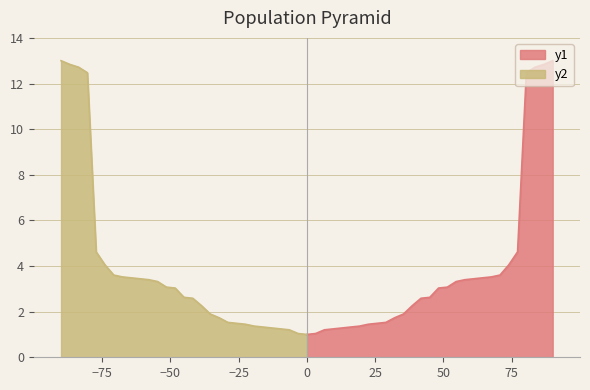

What is the value of the 15th point from the left?

2.6